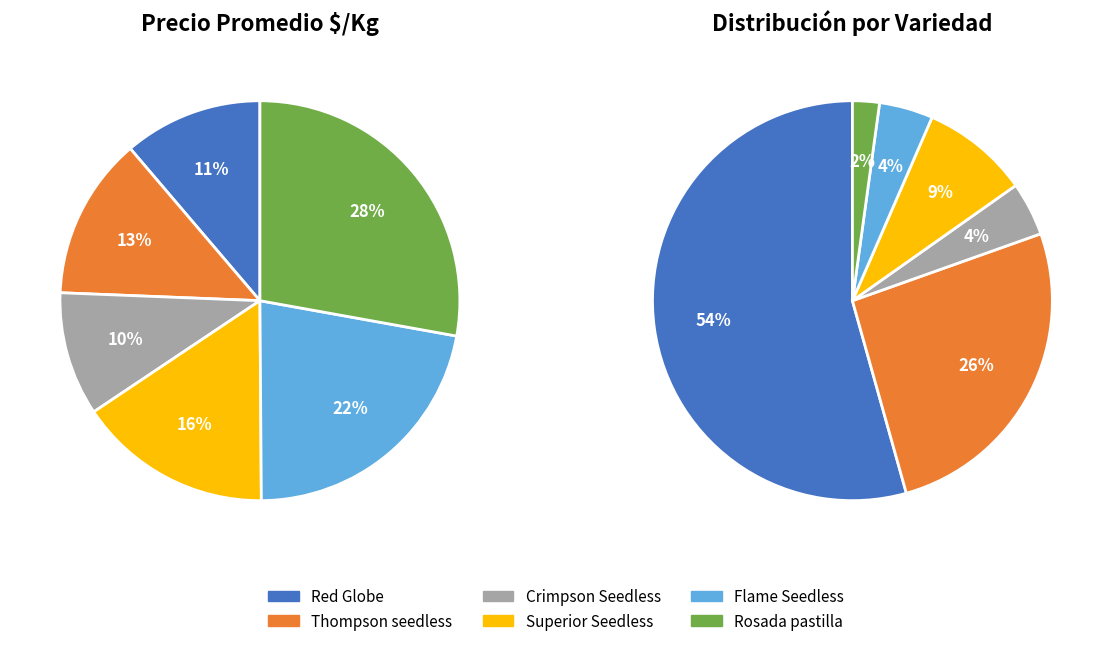

Which slice is the smallest?

Crimpson Seedless